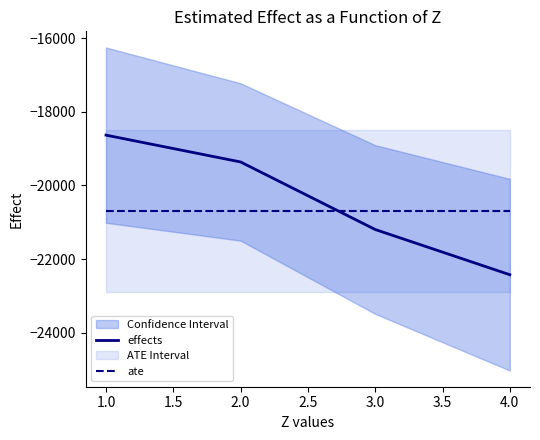

What is the maximum value for effects?

-18634.0